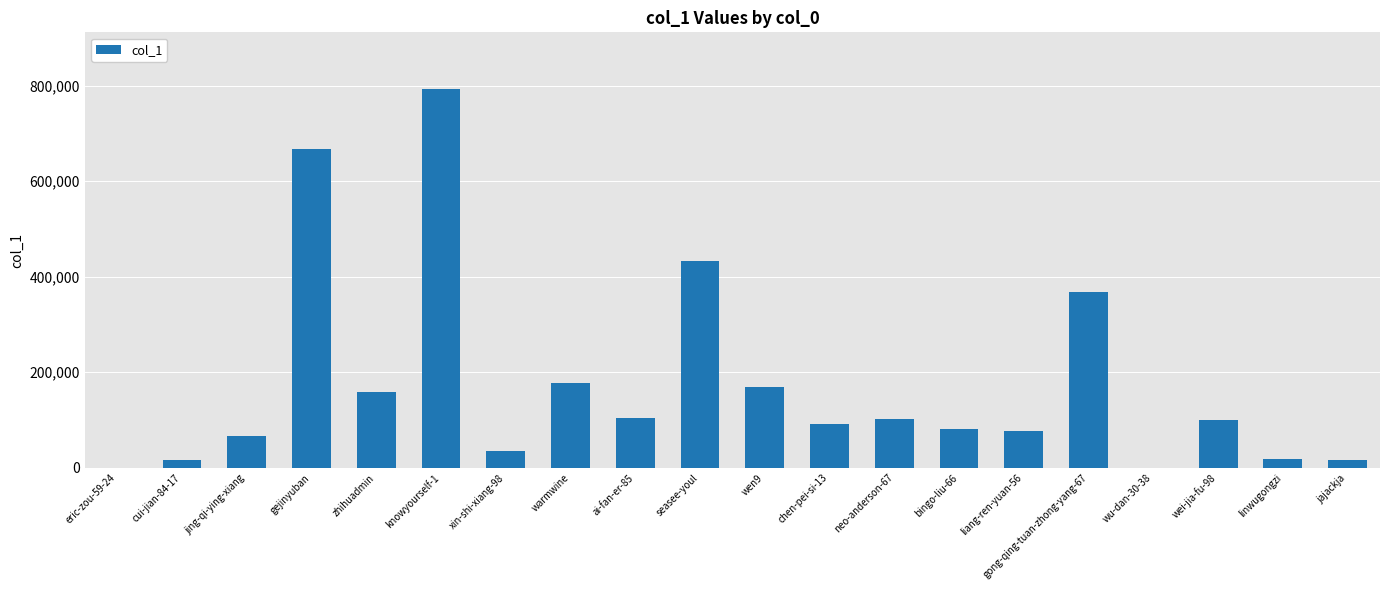

How many series are shown in this chart?

1